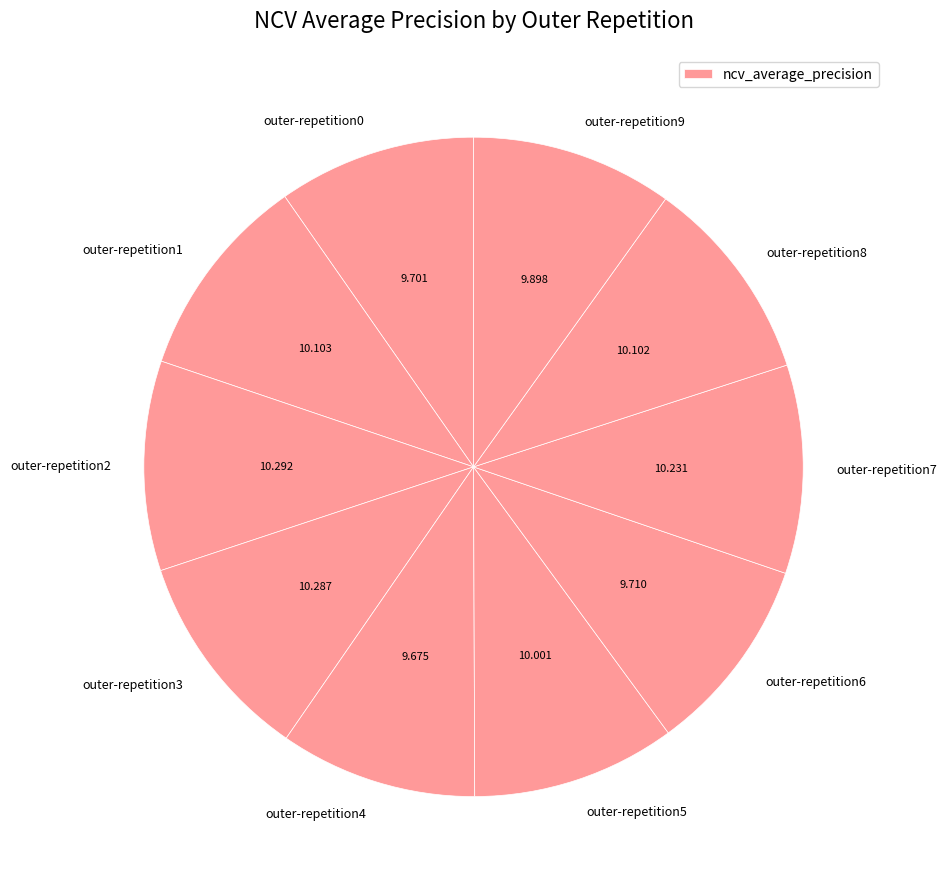

Count the number of slices in the pie.

10